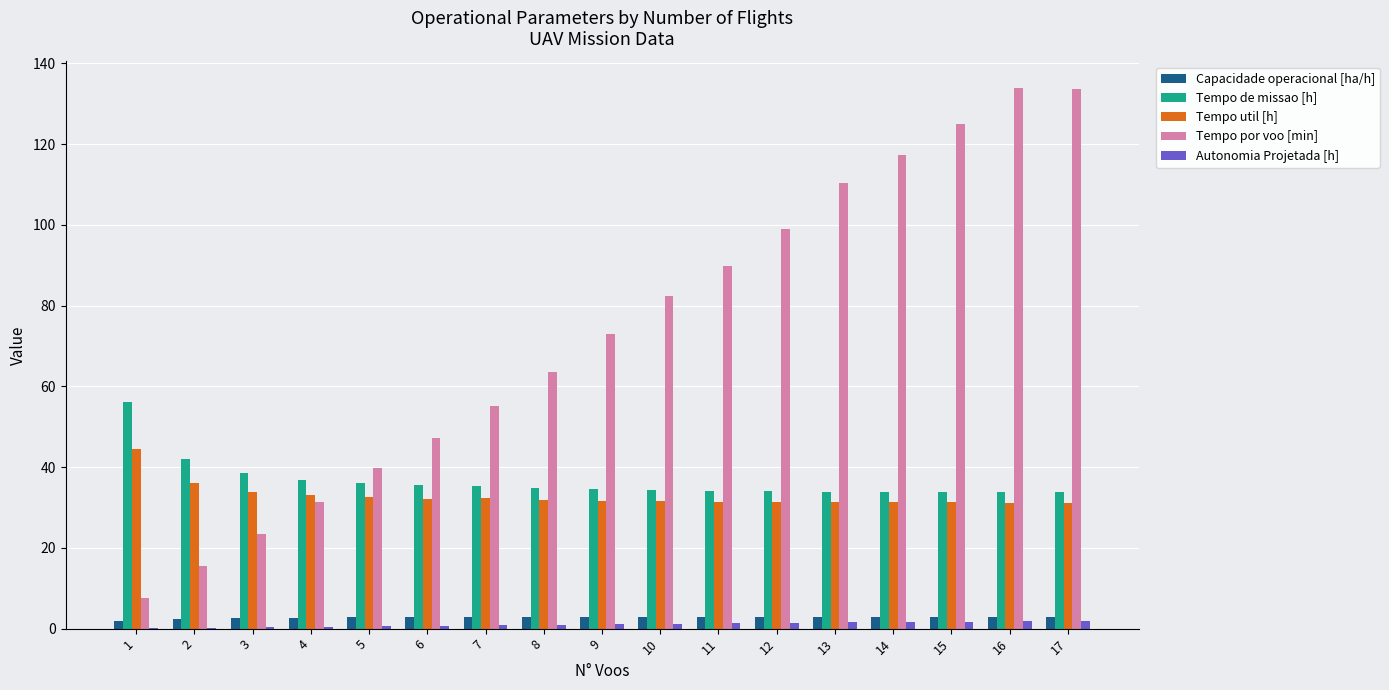

How many distinct data groups are displayed?

5